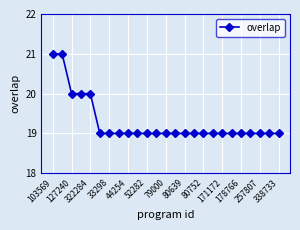

What is the smallest value displayed?

19